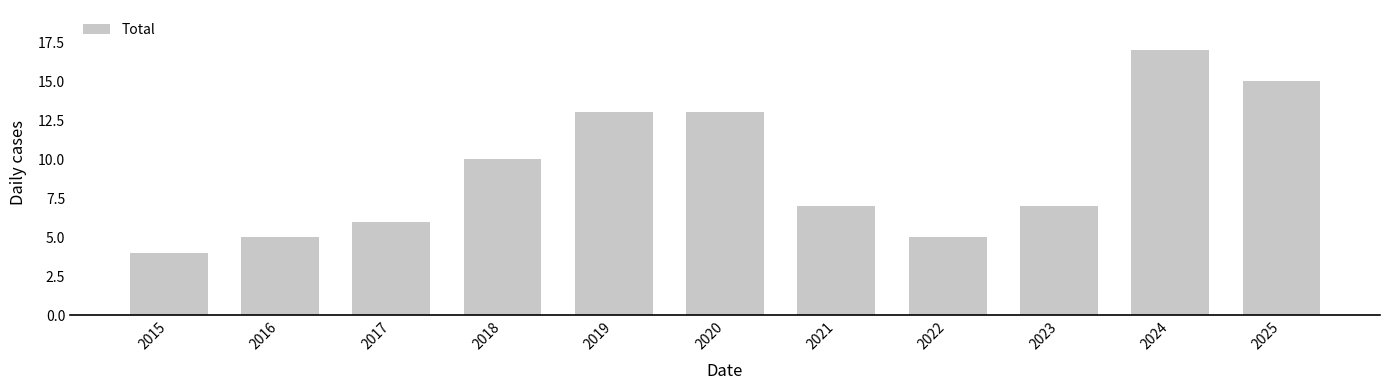

The value at 2015 is 4. True or false?

True